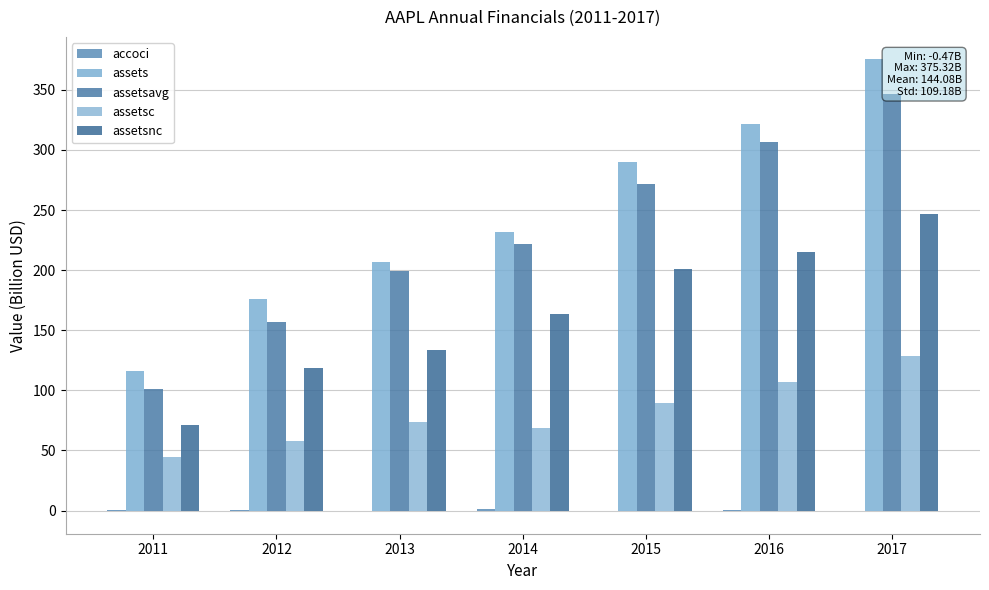

Rank the series at 2012 from lowest to highest value.

accoci, assetsc, assetsnc, assetsavg, assets